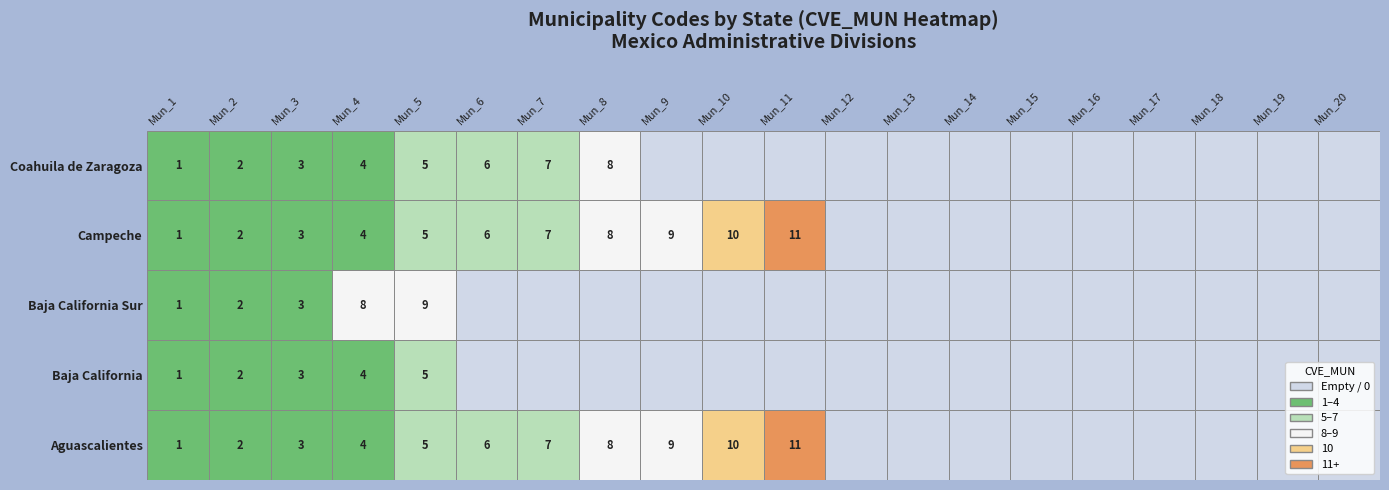

What is the sum of all Baja California values?

15